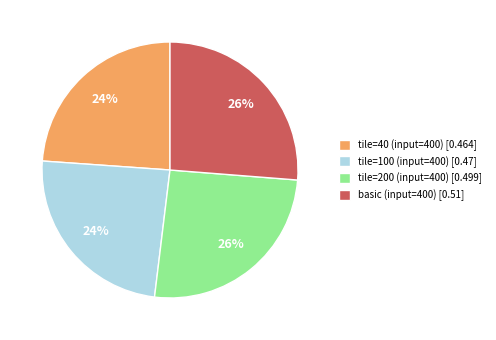

Is there a majority slice in this chart?

No